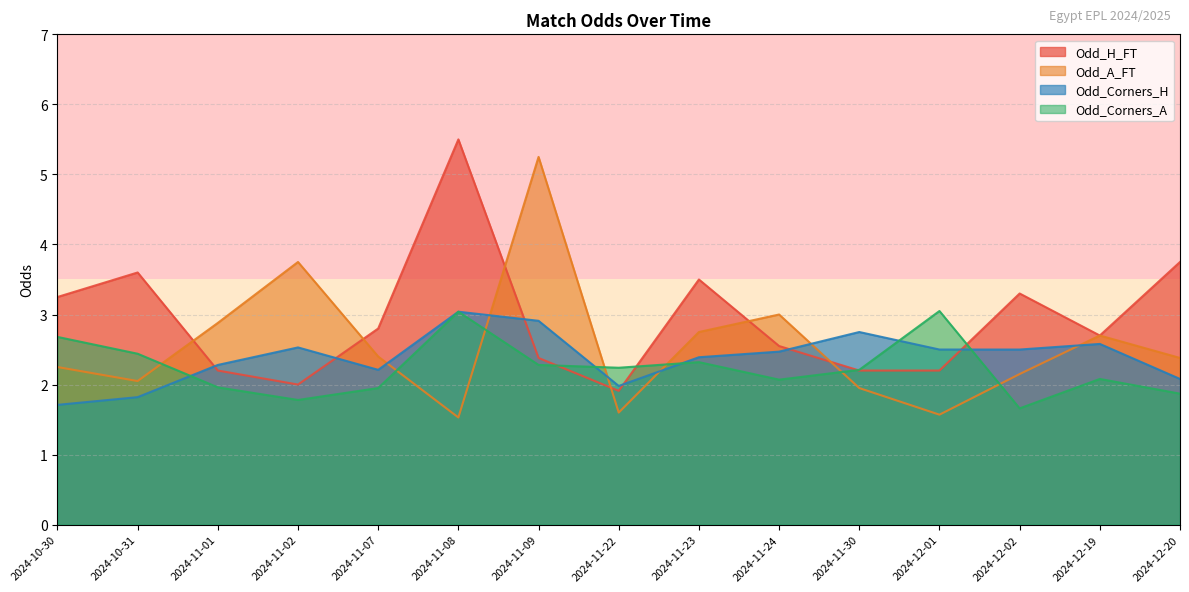

Between 2024-12-01 and 2024-12-02, which series saw the biggest shift?

Odd_Corners_A